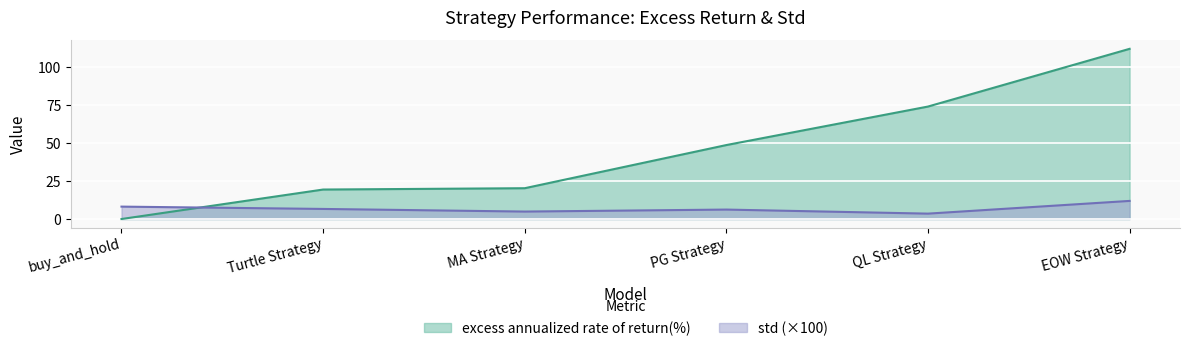

What are all the series names shown in the legend?

excess annualized rate of return(%), std (×100)